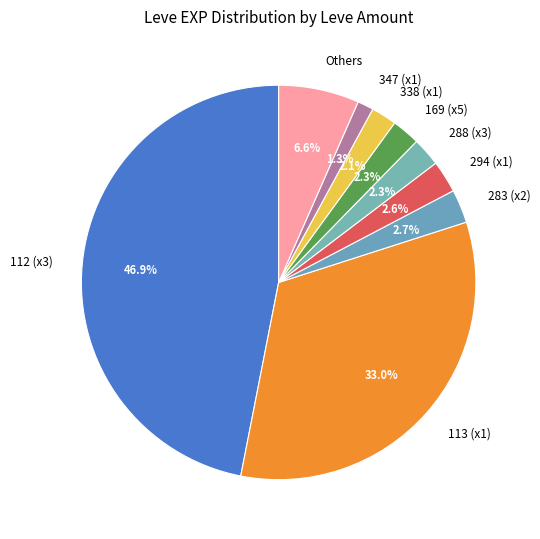

Do 294 (x1) and 113 (x1) together represent more than half of the pie?

No